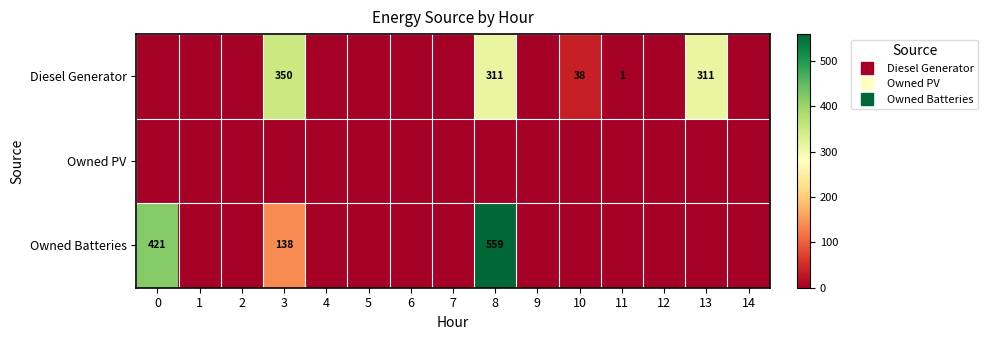

What is the average value of the Diesel Generator series?

67